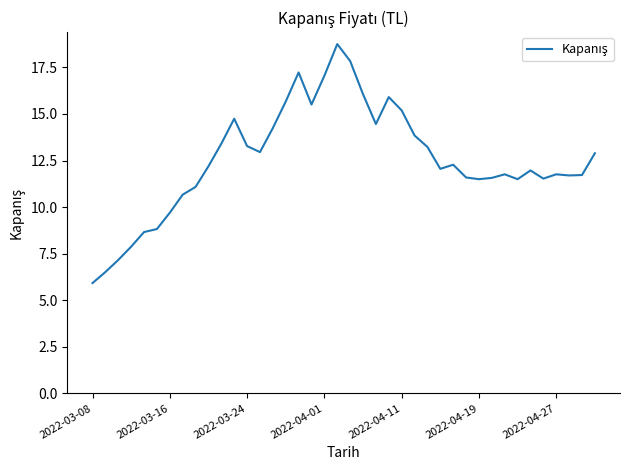

What is the maximum value shown in the chart?

18.8